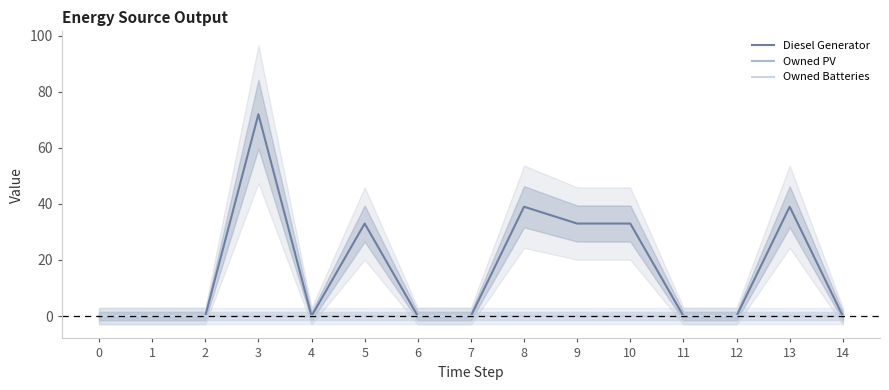

Reading left to right, extract all data points from this chart.

Diesel Generator: 0	0	0	72	0	33	0	0	39	33	33	0	0	39	0
Owned PV: 0	0	0	0	0	0	0	0	0	0	0	0	0	0	0
Owned Batteries: 0	0	0	0	0	0	0	0	0	0	0	0	0	0	0